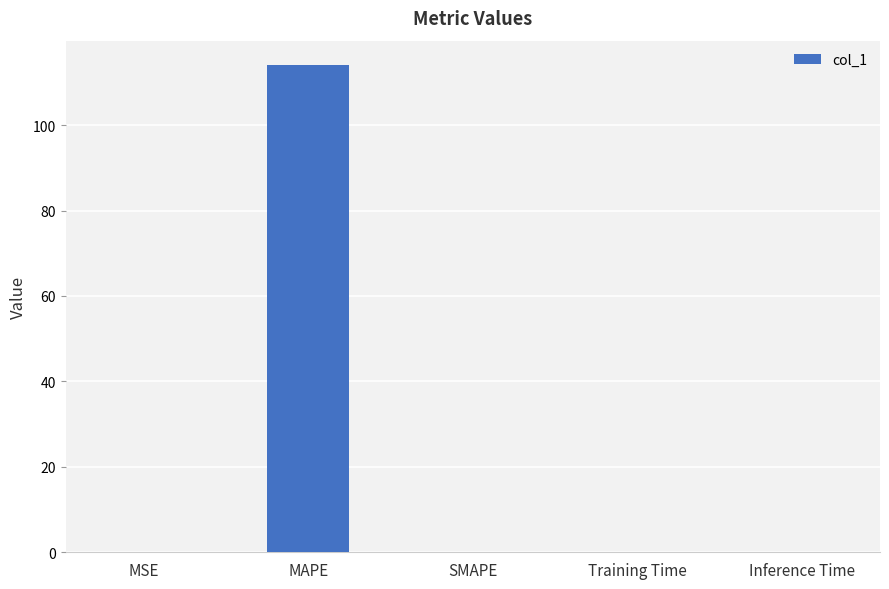

What is the sum of all values?

114.1